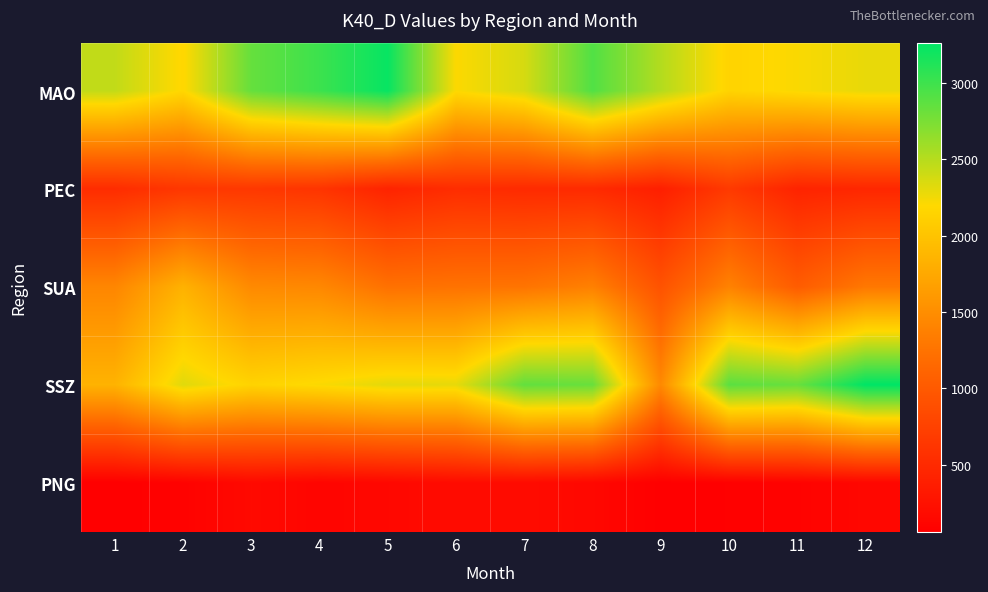

How many data points does each series have?

12